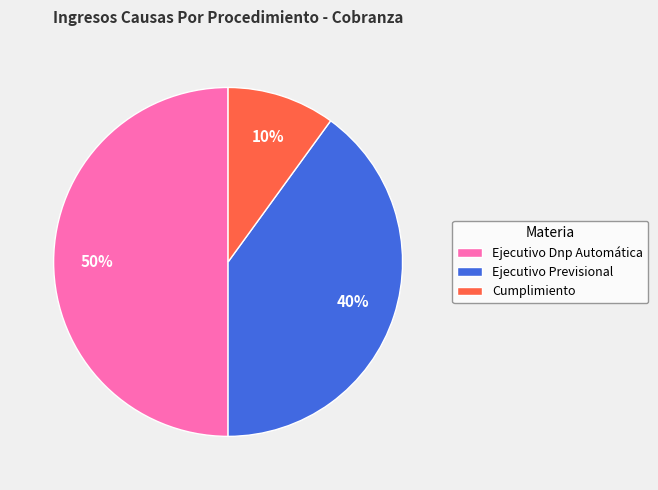

What is the smallest slice in the pie chart?

Cumplimiento